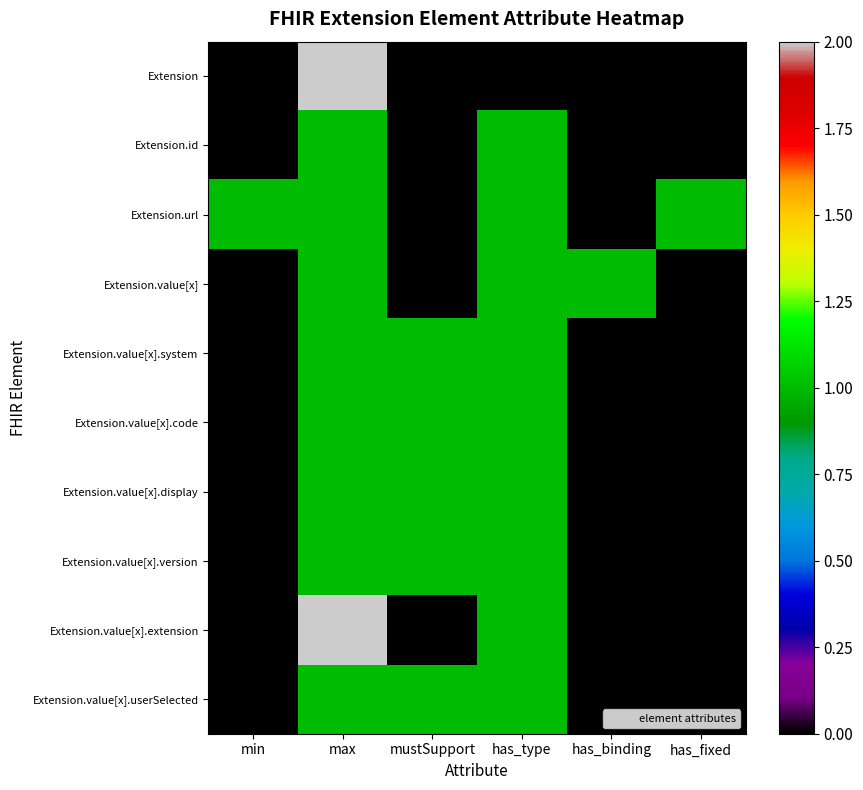

Between mustSupport and has_fixed, which series saw the biggest shift?

Extension.url